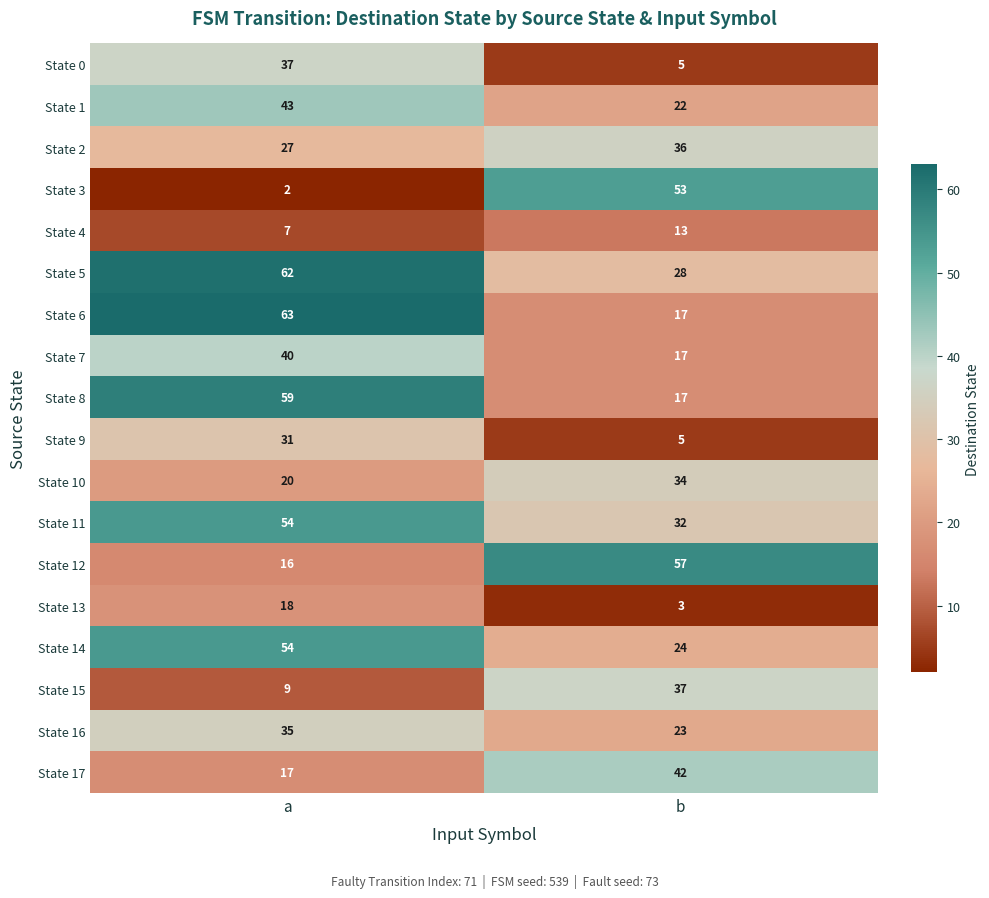

Is it true that State 7 equals 40 at a?

True